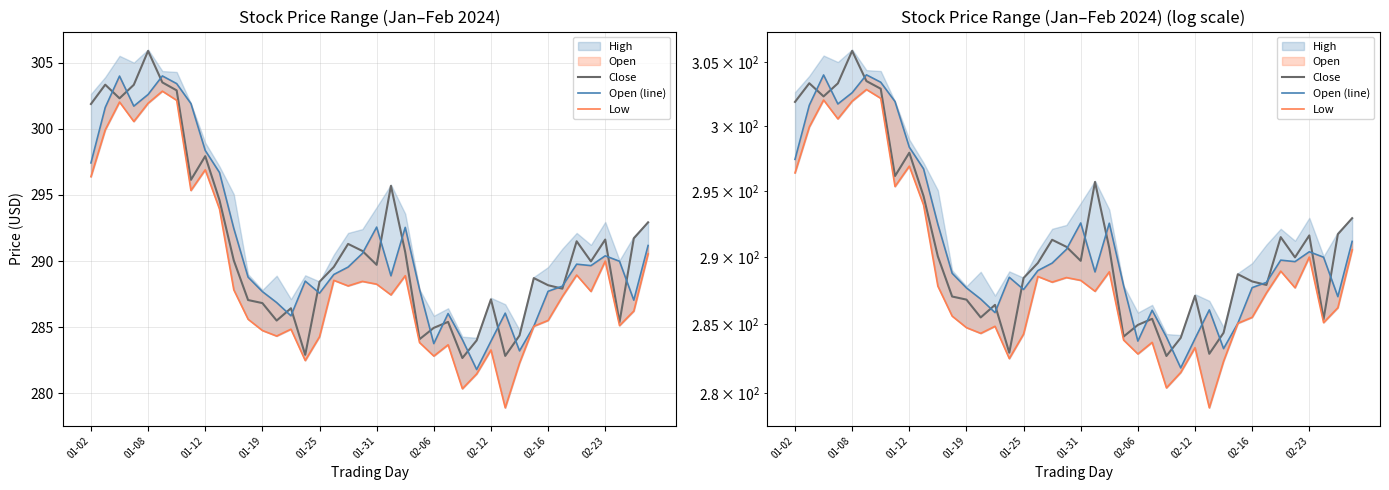

Which series ends up on top after the final intersection of Close and Open (line)?

Close